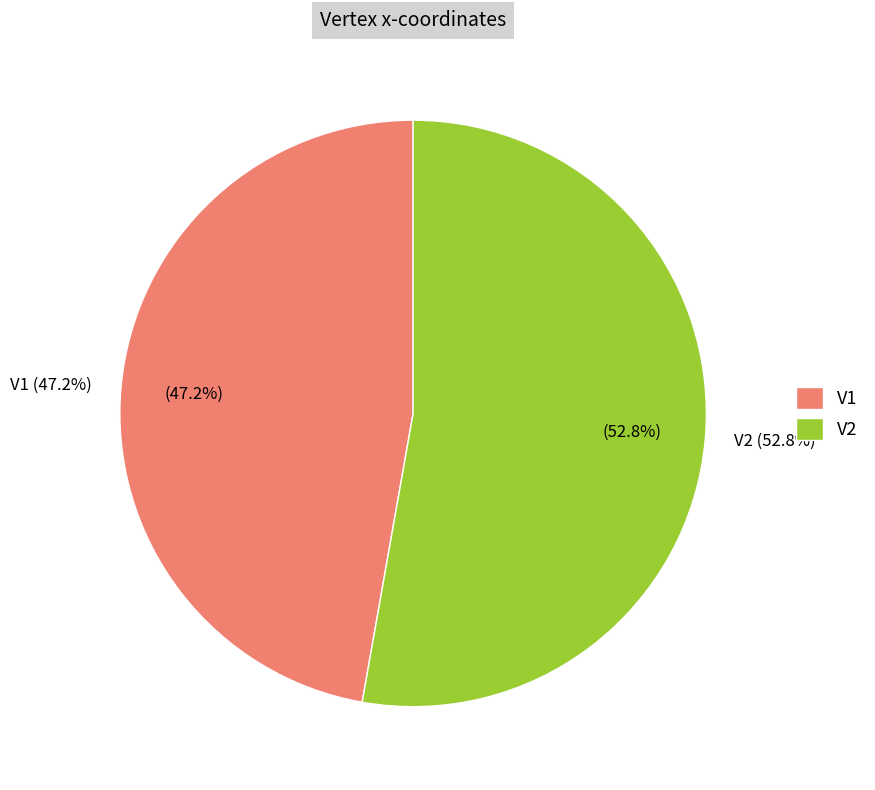

Which category has the biggest portion of the pie?

V2